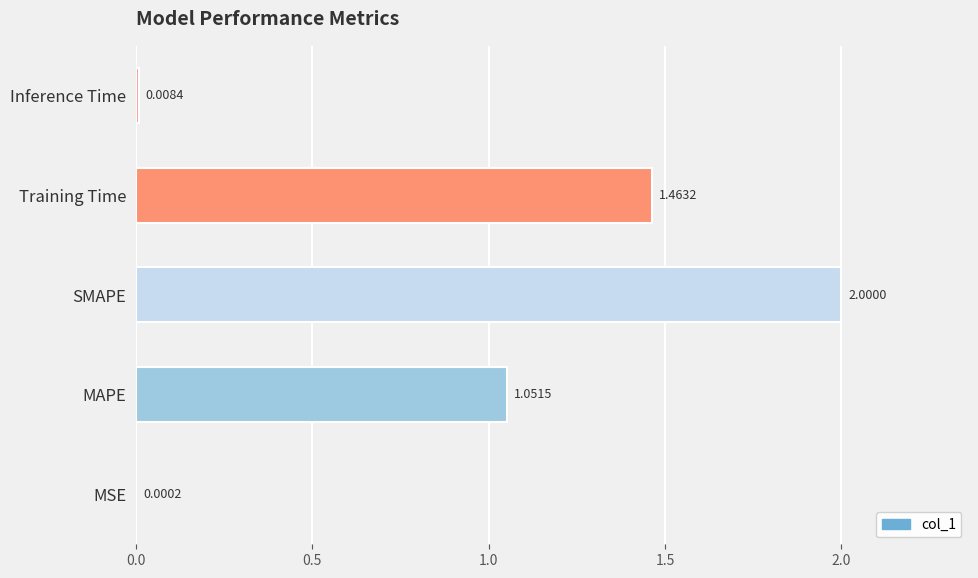

What is the change in value from MSE to Training Time?

+1.5